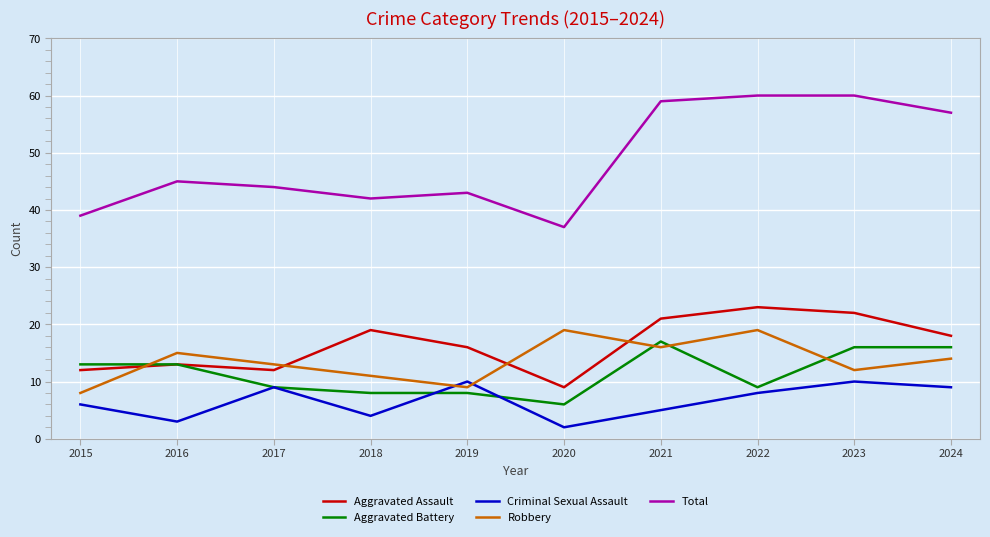

How many lines are shown in the chart?

5